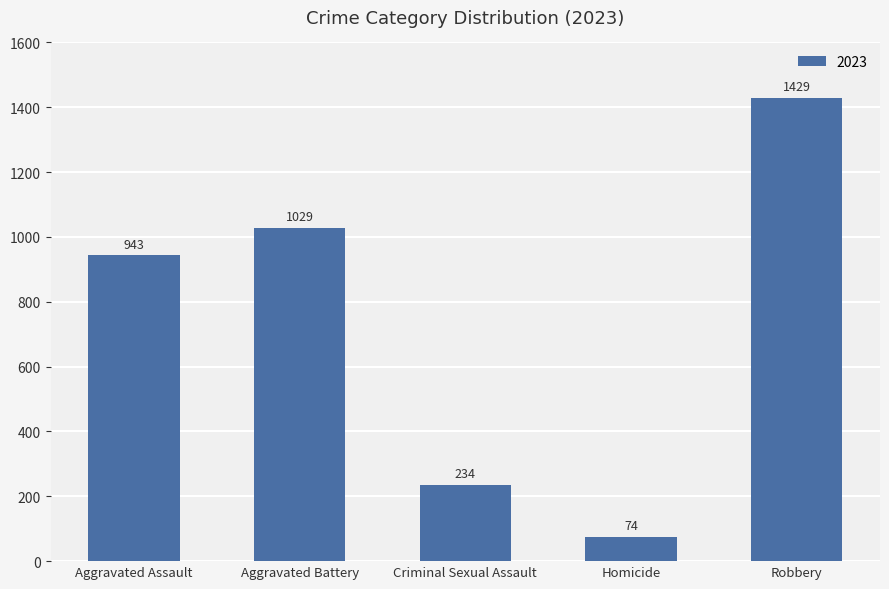

What is the maximum value shown in the chart?

1429